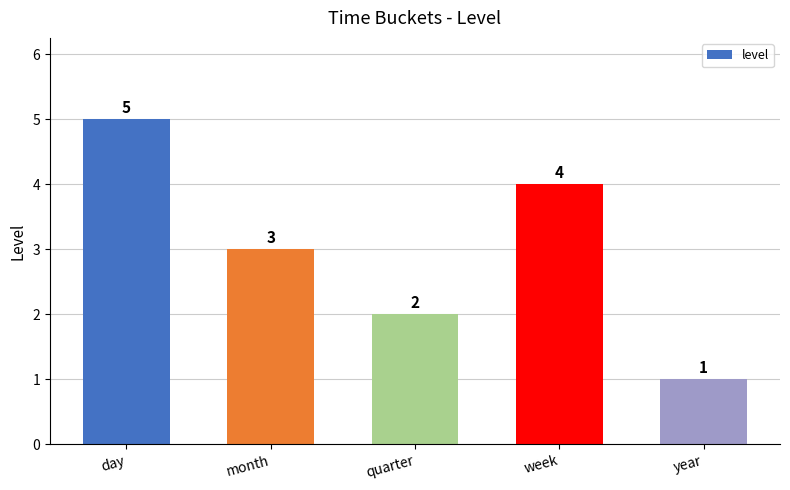

Reading right to left, list all the values displayed in this chart.

year=1	week=4	quarter=2	month=3	day=5